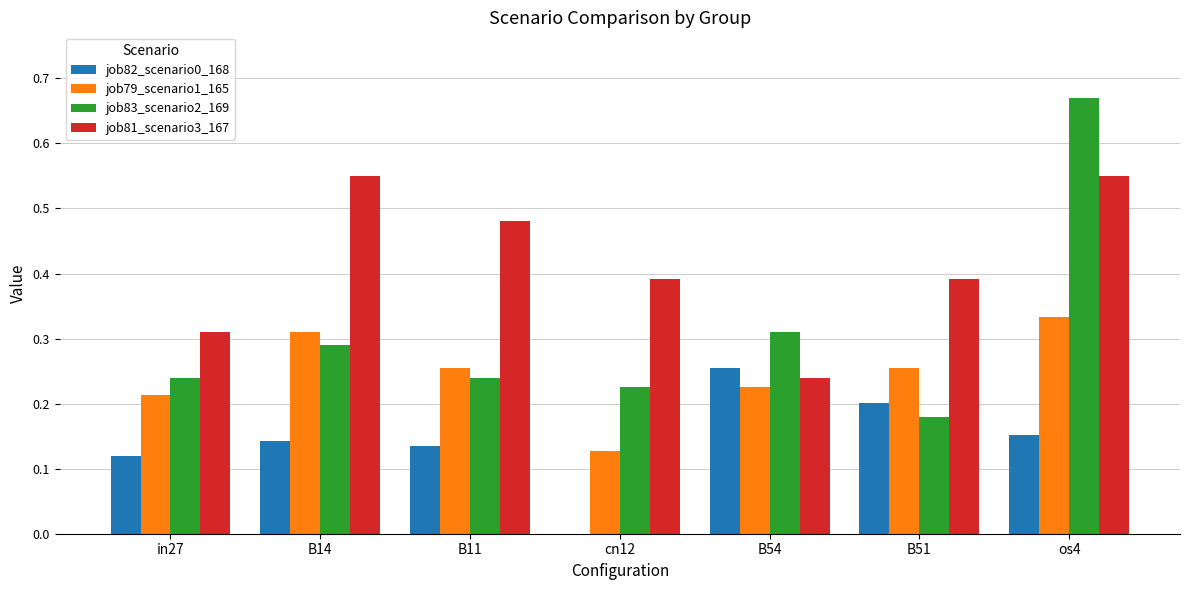

Between B14 and os4, which series saw the biggest shift?

job83_scenario2_169